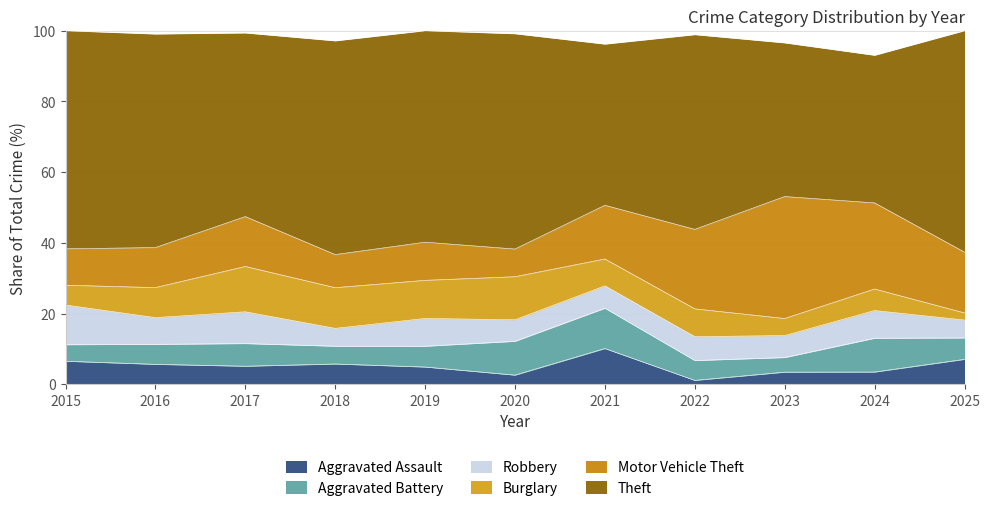

What is the maximum value for Aggravated Assault?

10.1